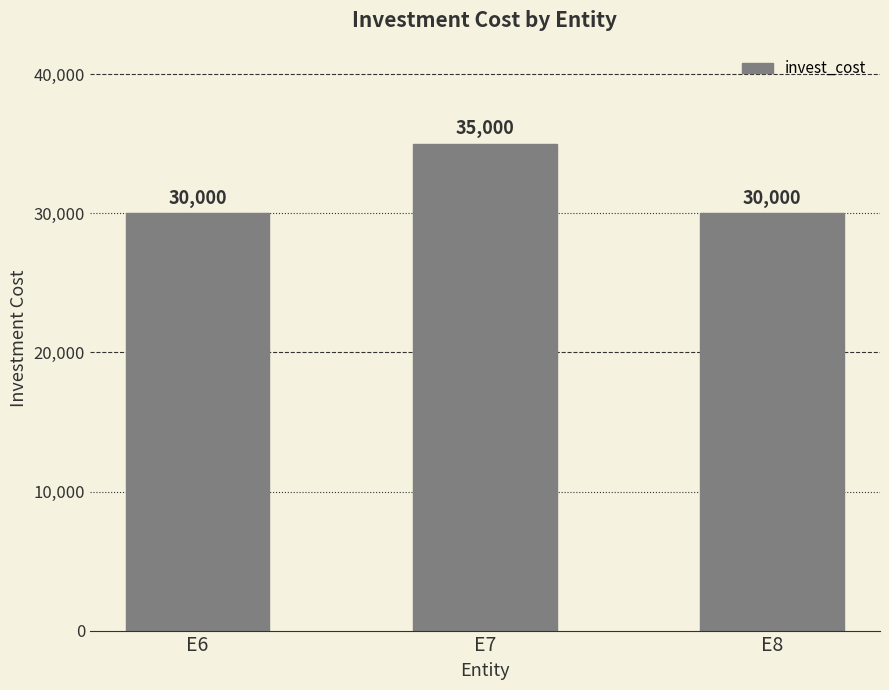

Reading right to left, list all the values displayed in this chart.

E8=30000	E7=35000	E6=30000